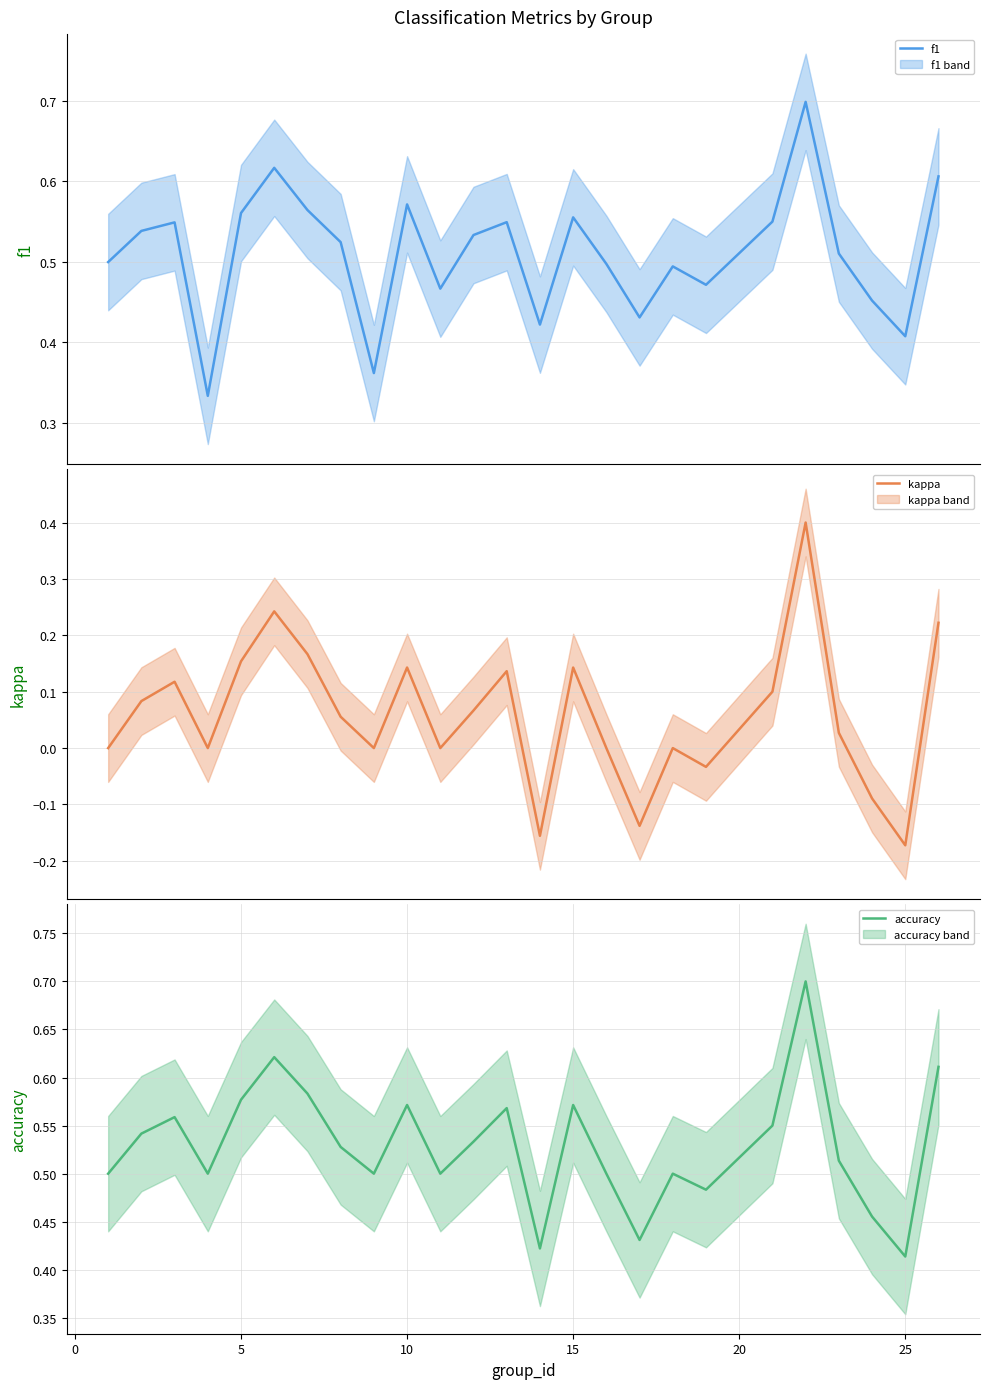

True or false: accuracy has a value of 0.1 at 10.

False